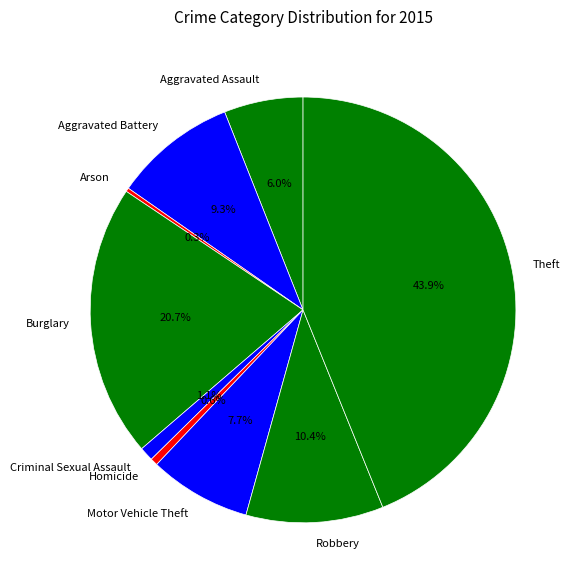

Between Aggravated Battery and Criminal Sexual Assault, which is larger?

Aggravated Battery